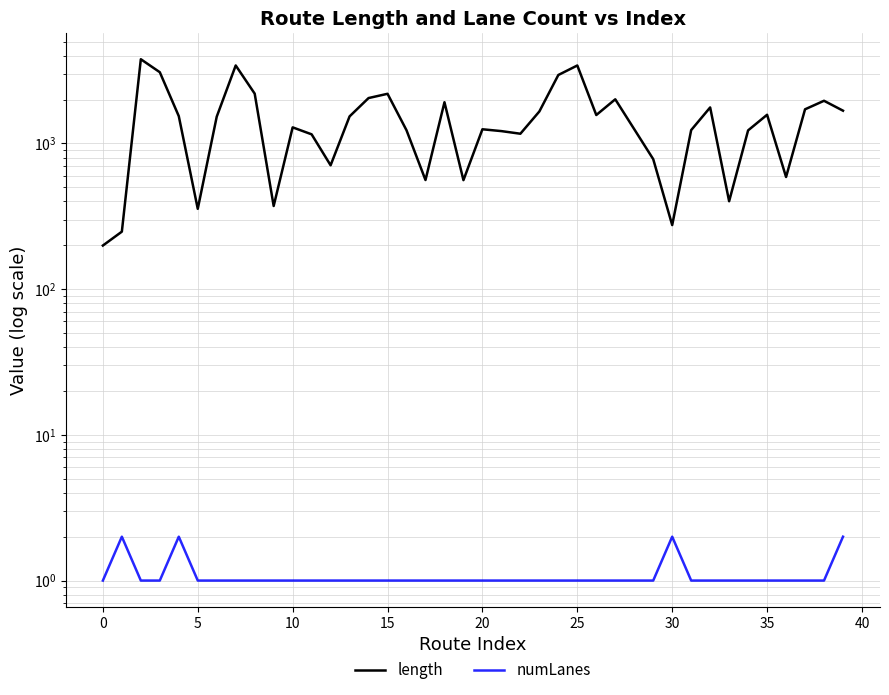

Reading right to left, extract all data points from this chart.

length: 1679.2	1963.7	1716.1	588.6	1574.0	1230.1	401.4	1767.4	1235.3	275.4	780.6	1253.2	2010.0	1567.9	3430.4	2951.6	1658.5	1166.5	1215.9	1251.7	560.0	1919.0	561.1	1232.1	2192.9	2049.9	1534.1	708.4	1155.6	1290.2	372.3	2198.3	3431.1	1527.9	356.0	1540.4	3084.0	3786.4	248.2	199.3
numLanes: 2.0	1.0	1.0	1.0	1.0	1.0	1.0	1.0	1.0	2.0	1.0	1.0	1.0	1.0	1.0	1.0	1.0	1.0	1.0	1.0	1.0	1.0	1.0	1.0	1.0	1.0	1.0	1.0	1.0	1.0	1.0	1.0	1.0	1.0	1.0	2.0	1.0	1.0	2.0	1.0